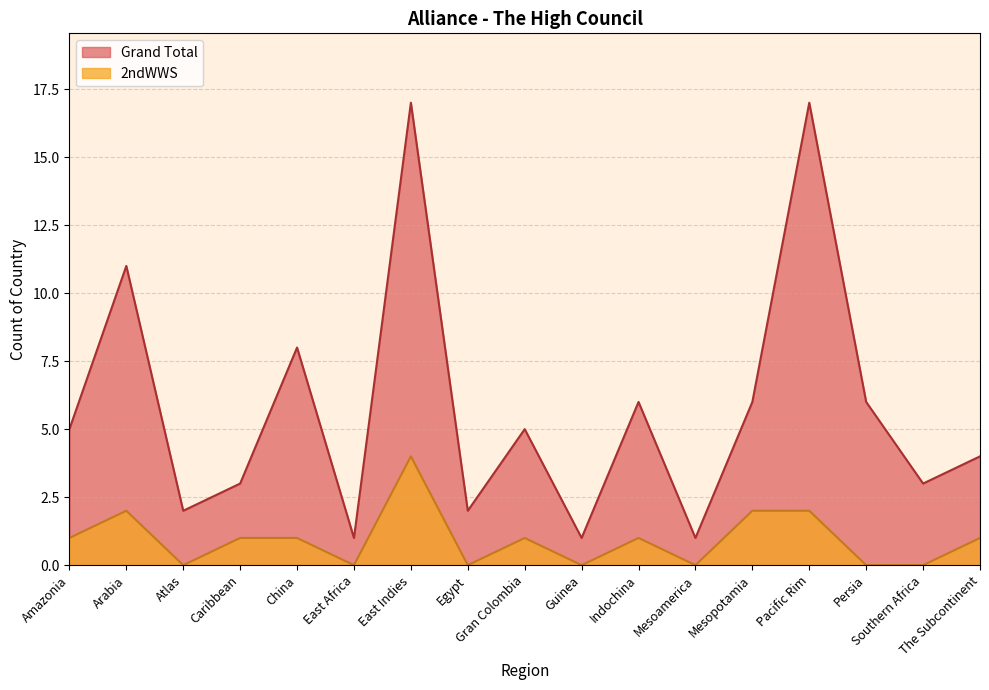

At Egypt, list the series in order from largest to smallest.

Grand Total, 2ndWWS